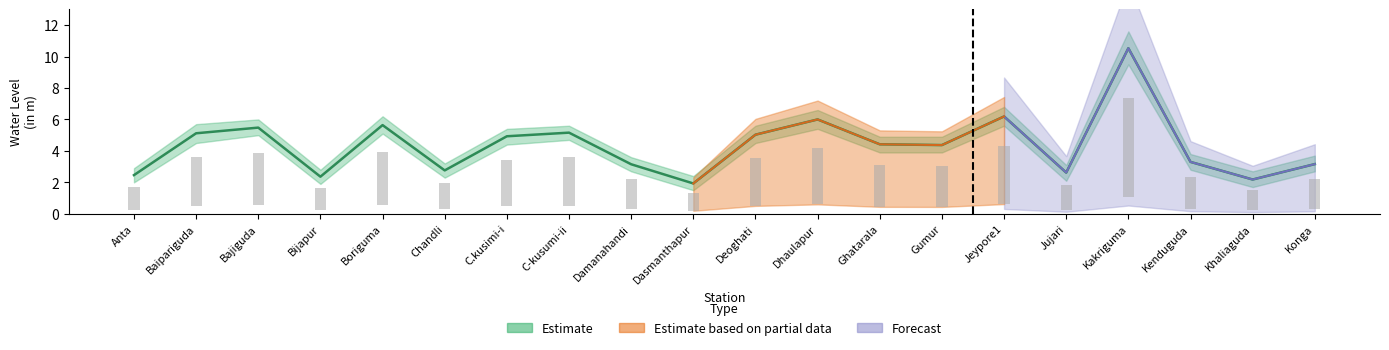

Reading left to right, transcribe all the data shown in this chart.

Water Level (m): Anta=2.5	Baipariguda=5.1	Bajiguda=5.5	Bijapur=2.4	Boriguma=5.6	Chandli=2.8	C.kusimi-i=4.9	C-kusumi-ii=5.2	Damanahandi=3.1	Dasmanthapur=1.9	Deoghati=5.0	Dhaulapur=6.0	Ghatarala=4.4	Gumur=4.4	Jeypore1=6.2	Jujari=2.6	Kakriguma=10.5	Kenduguda=3.3	Khaliaguda=2.2	Konga=3.2
Estimate Low: Anta=2.0	Baipariguda=4.5	Bajiguda=5.0	Bijapur=1.9	Boriguma=5.1	Chandli=2.3	C.kusimi-i=4.4	C-kusumi-ii=4.7	Damanahandi=2.7	Dasmanthapur=1.5	Deoghati=4.5	Dhaulapur=5.4	Ghatarala=3.9	Gumur=3.9	Jeypore1=5.6	Jujari=2.1	Kakriguma=9.5	Kenduguda=2.8	Khaliaguda=1.7	Konga=2.7
Estimate High: Anta=2.9	Baipariguda=5.7	Bajiguda=6.0	Bijapur=2.8	Boriguma=6.2	Chandli=3.2	C.kusimi-i=5.4	C-kusumi-ii=5.6	Damanahandi=3.6	Dasmanthapur=2.4	Deoghati=5.6	Dhaulapur=6.6	Ghatarala=4.9	Gumur=4.9	Jeypore1=6.8	Jujari=3.1	Kakriguma=11.6	Kenduguda=3.8	Khaliaguda=2.7	Konga=3.7